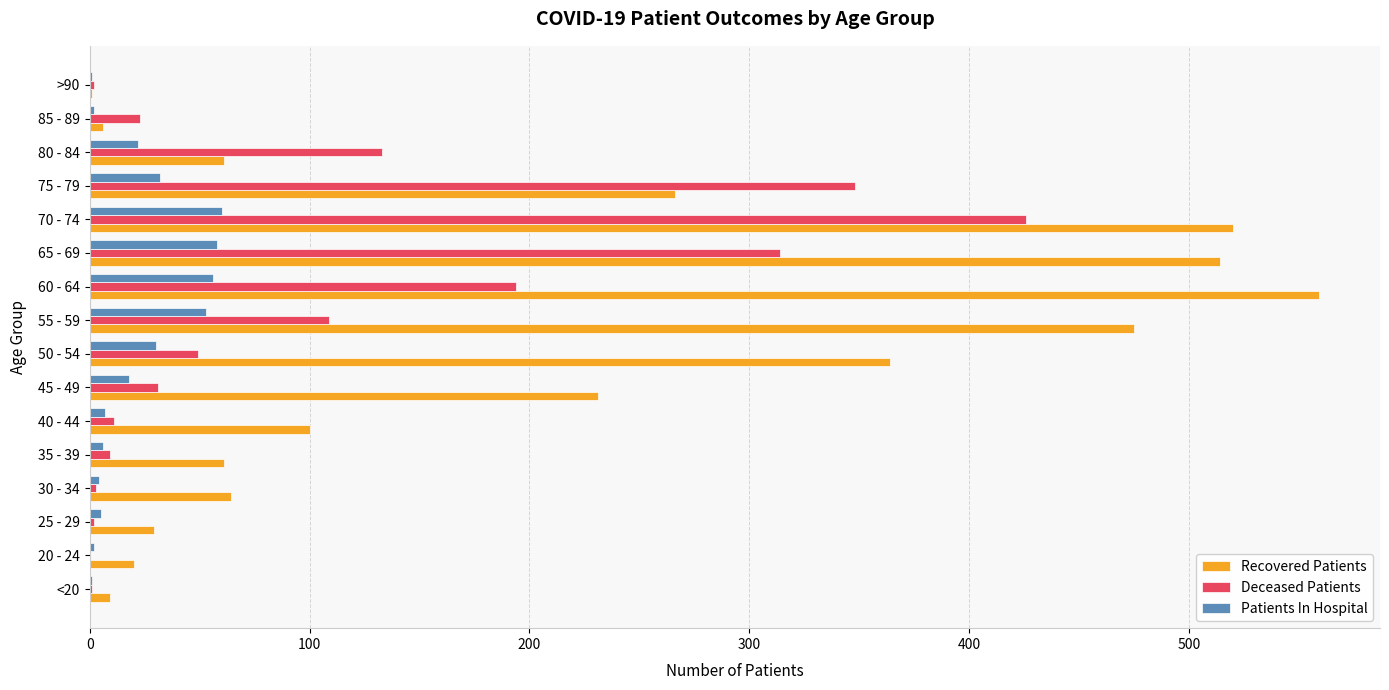

What is the sum of all Recovered Patients values?

3280